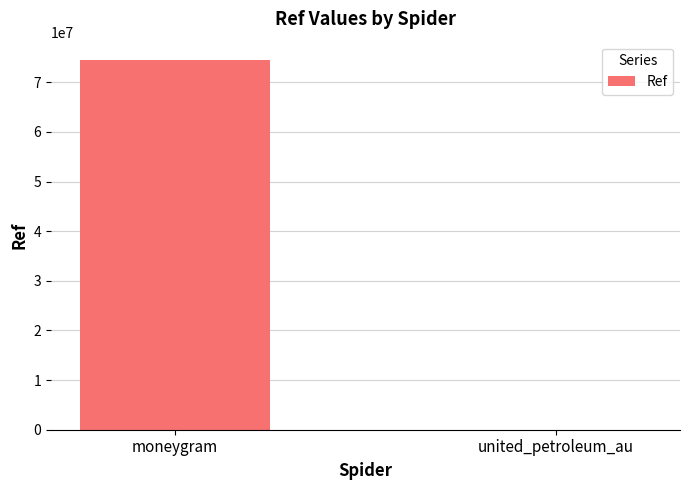

True or false: the data shows 74478943 at moneygram.

True